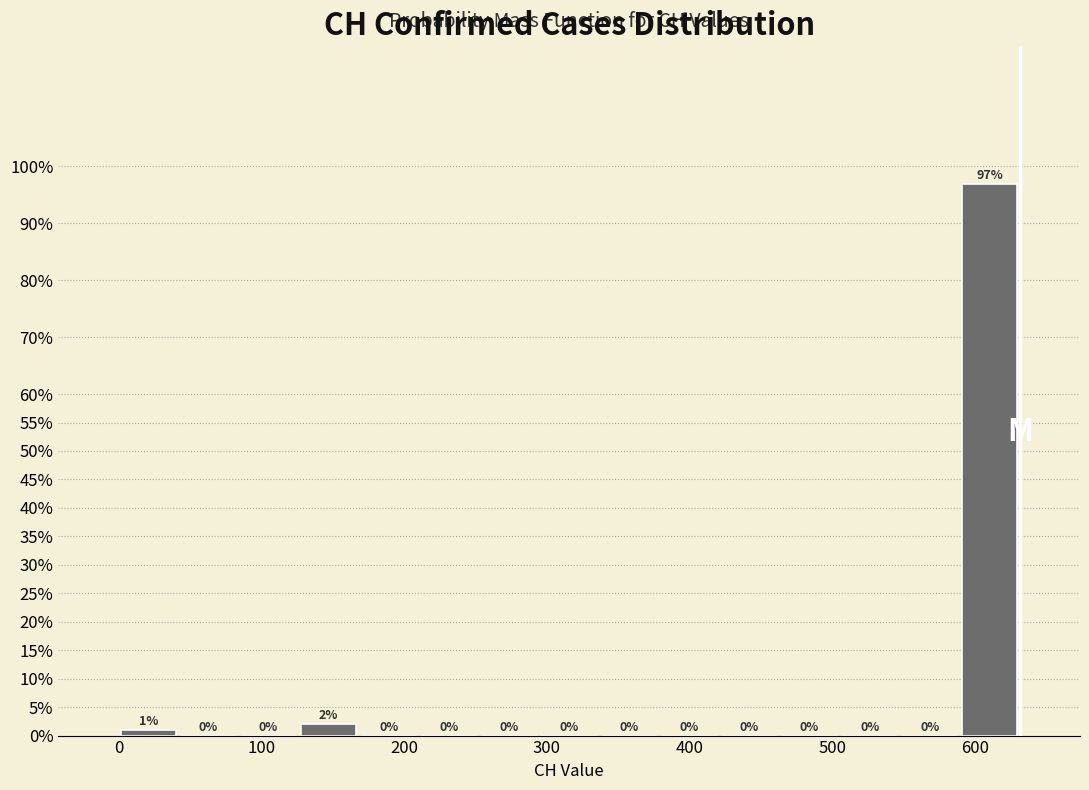

Which range on the x-axis has the tallest bar?

590 to 630